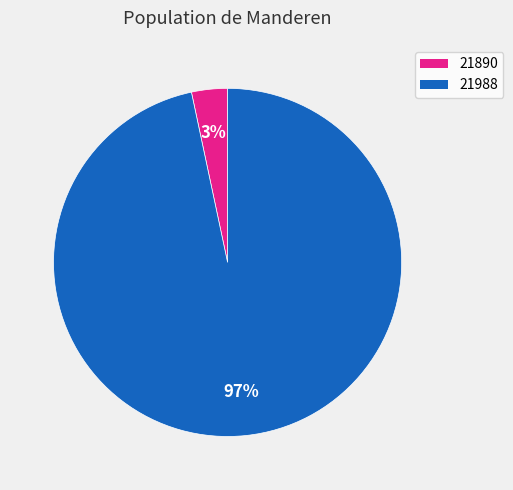

The 21890 slice represents 3% of the pie. True or false?

True